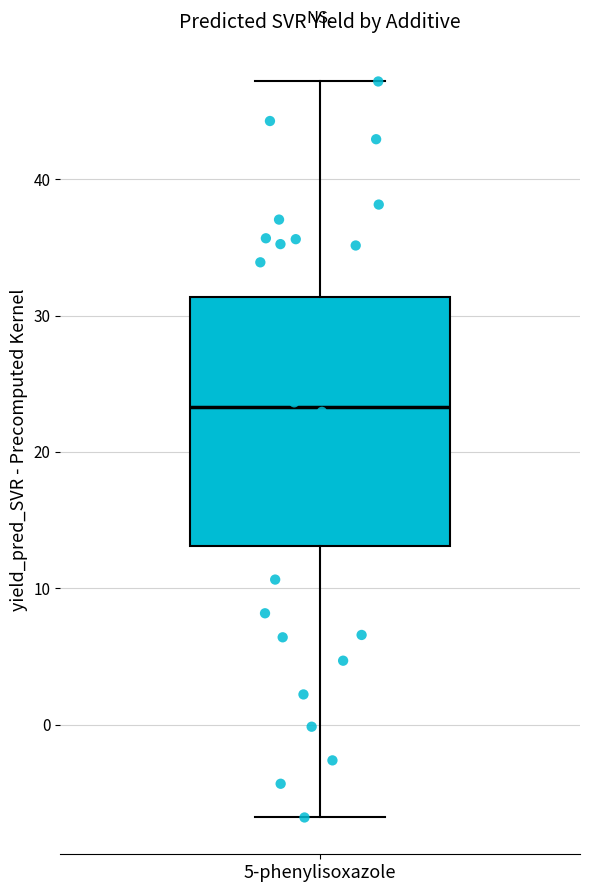

Read this box plot against the y-axis: the position of the median line, the range covered by the box, and the ends of both whiskers. The values are not printed on the chart, so give them approximately, as read against the axis.

median 23, box 13 to 31, whiskers -7 to 47